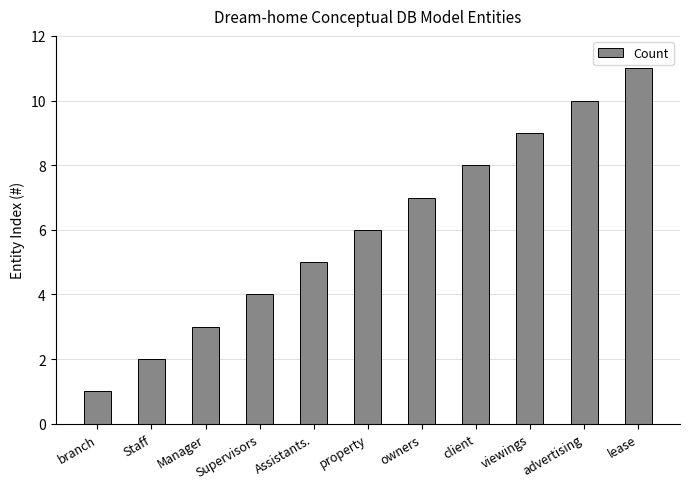

The value at Supervisors is 4. True or false?

True